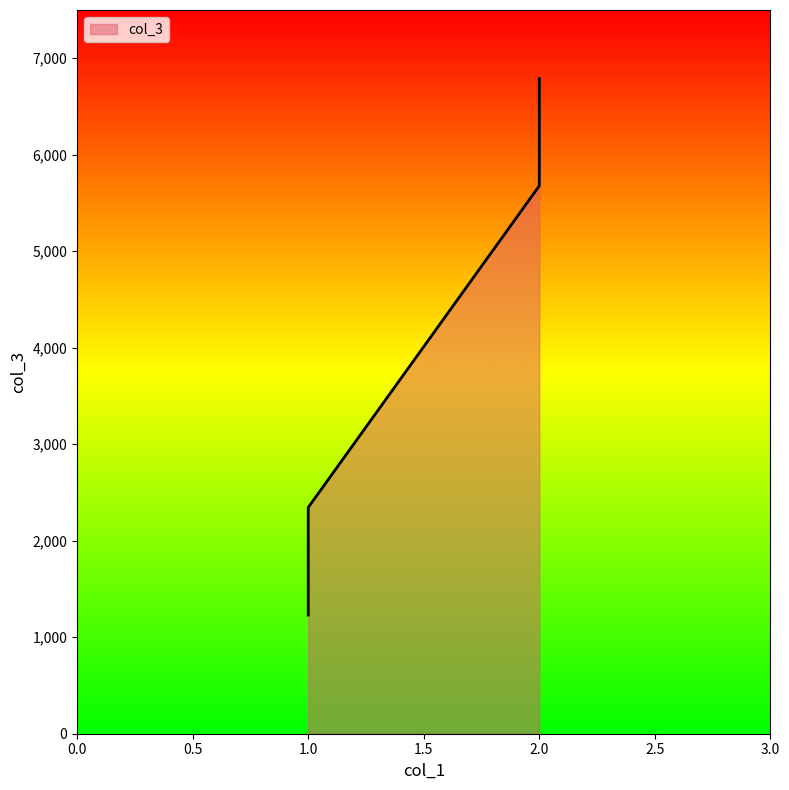

What is the value of the 1st point from the left?

1230